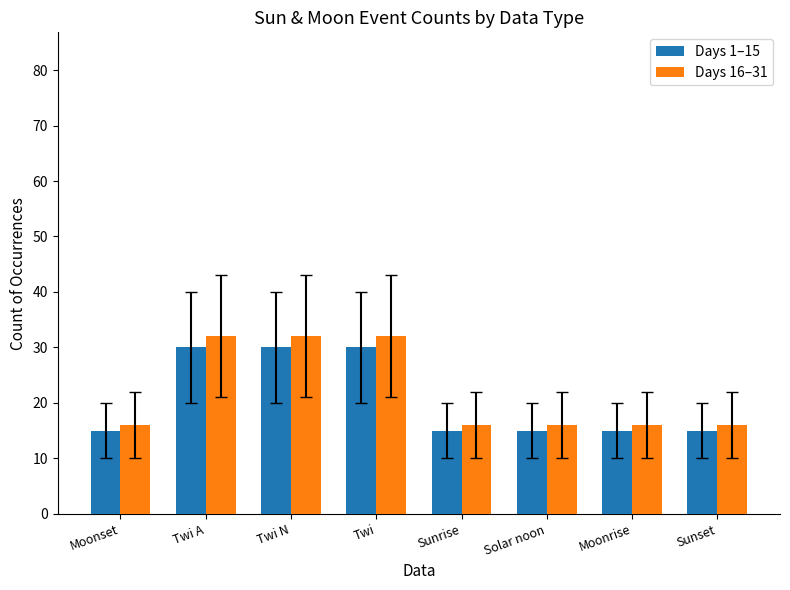

How many bars are there in total?

16